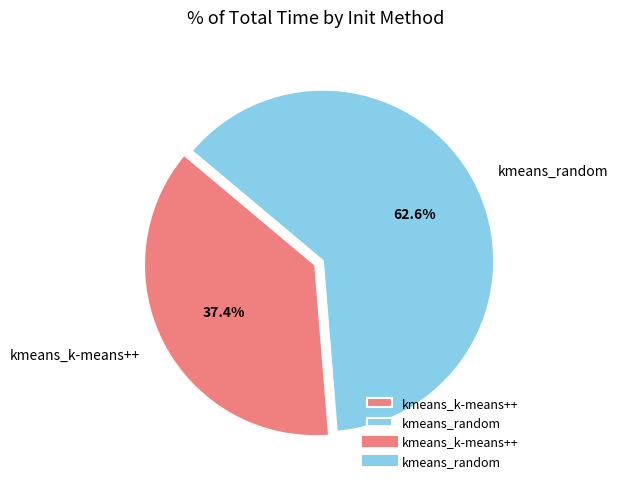

Which category has the biggest portion of the pie?

kmeans_random